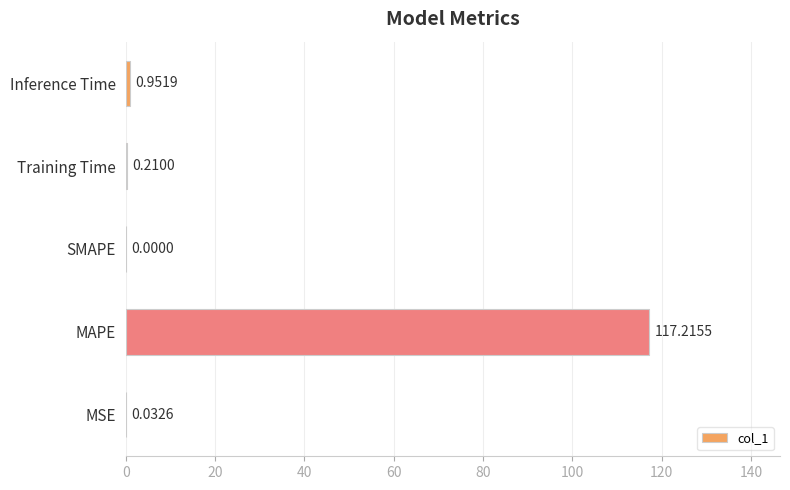

Between MAPE and SMAPE, which is larger?

MAPE